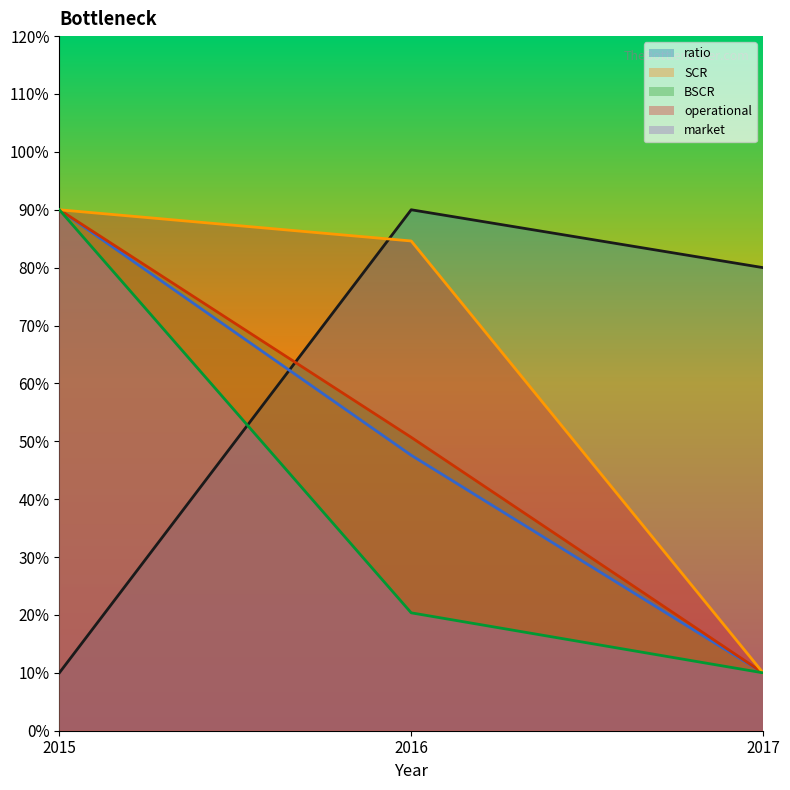

What is the minimum value for SCR?

10.0